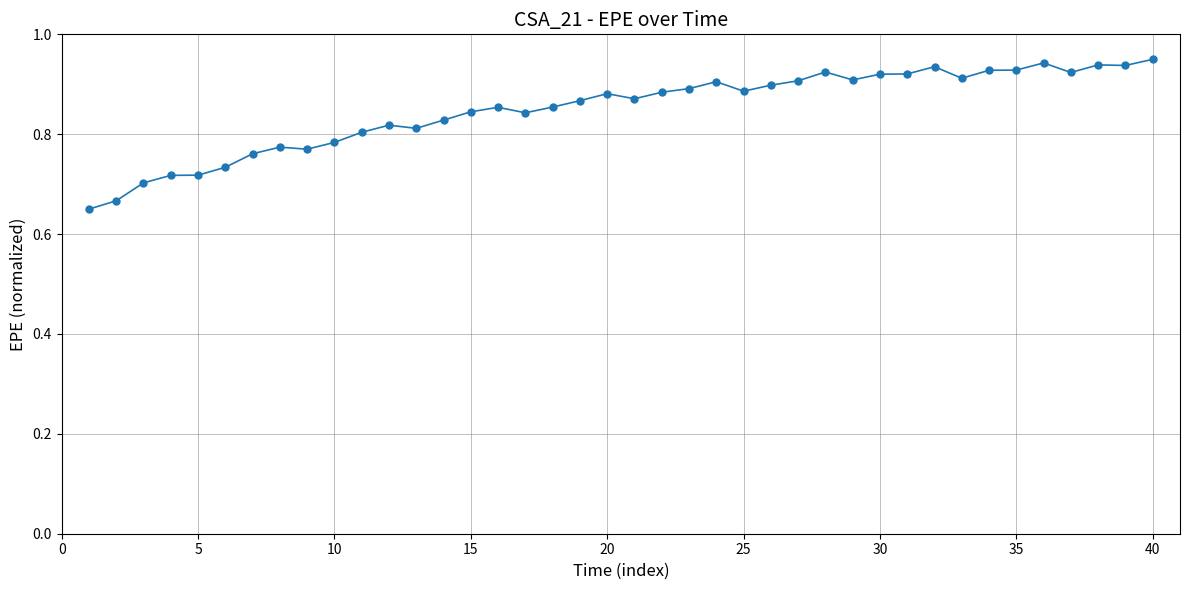

True or false: there are more than 1 points higher than both neighbors.

True